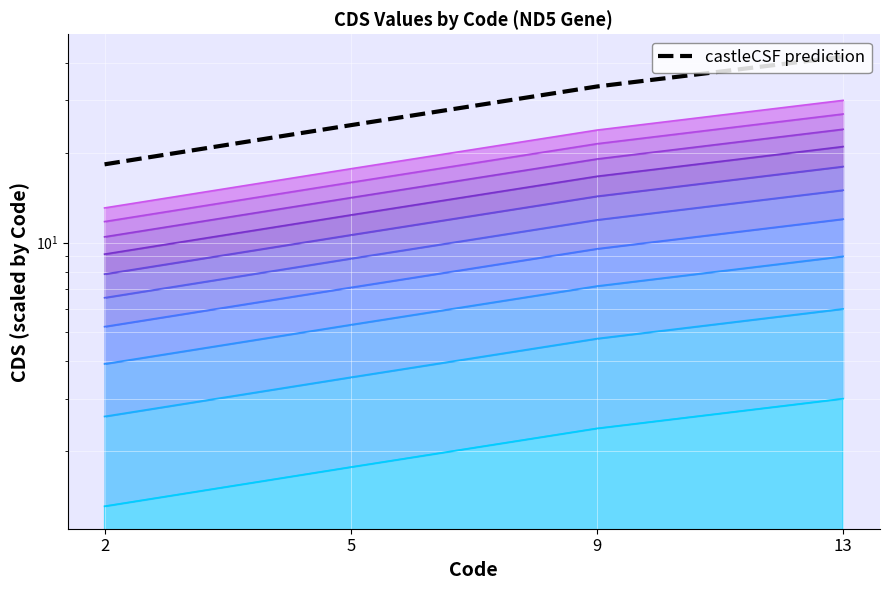

What is the sum of the values at 2 and 13?

60.3